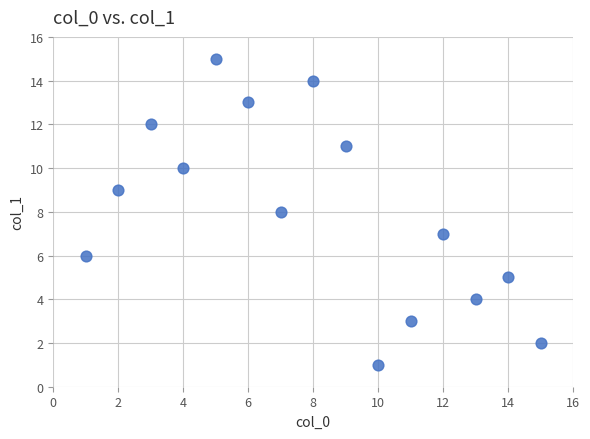

What is the range of X values (max minus min)?

14